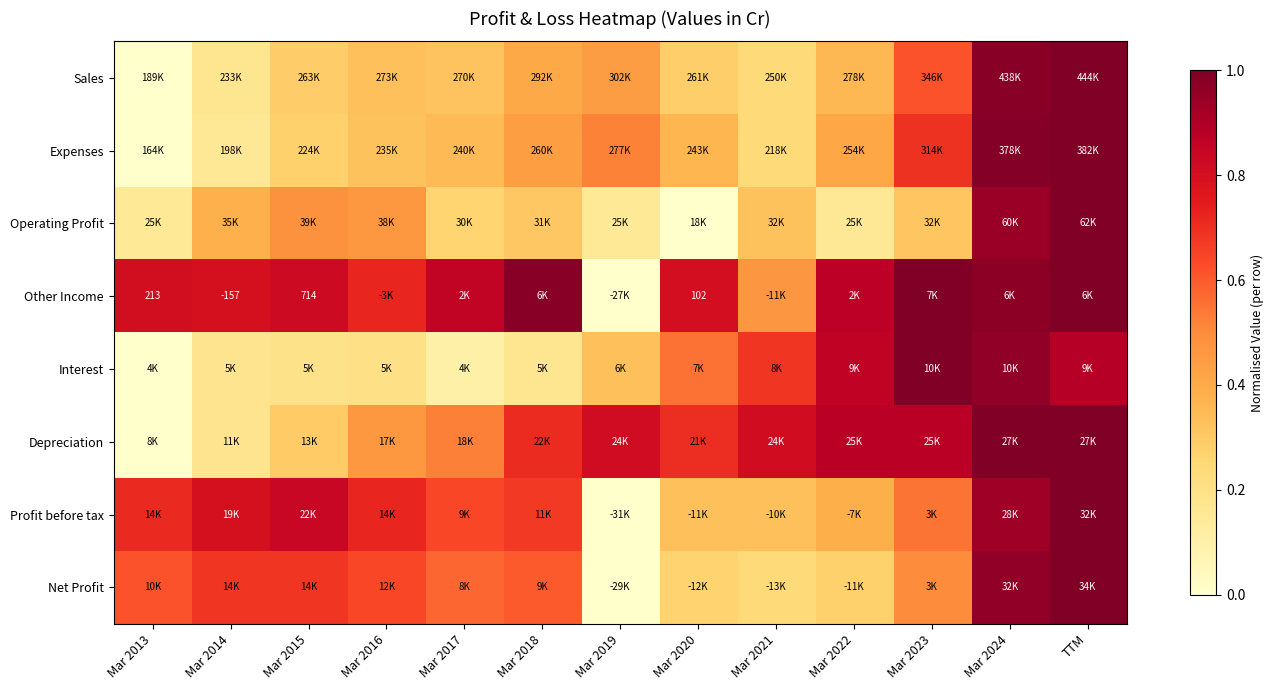

The Operating Profit series shows 0.5 at Mar 2021. True or false?

False